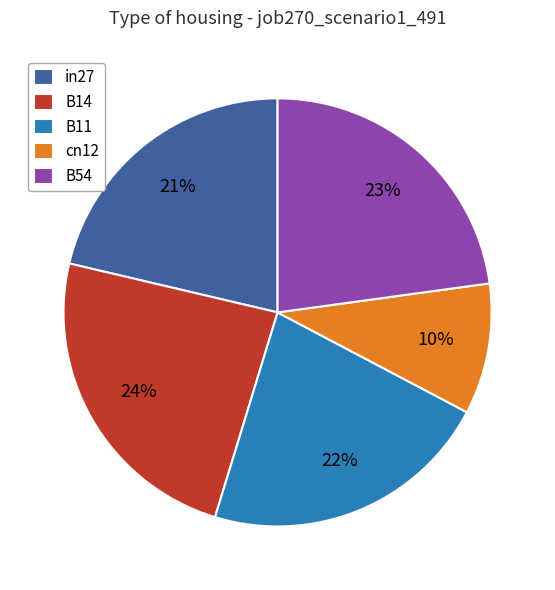

To the nearest percent, what is the combined percentage of B14 and B54?

47%